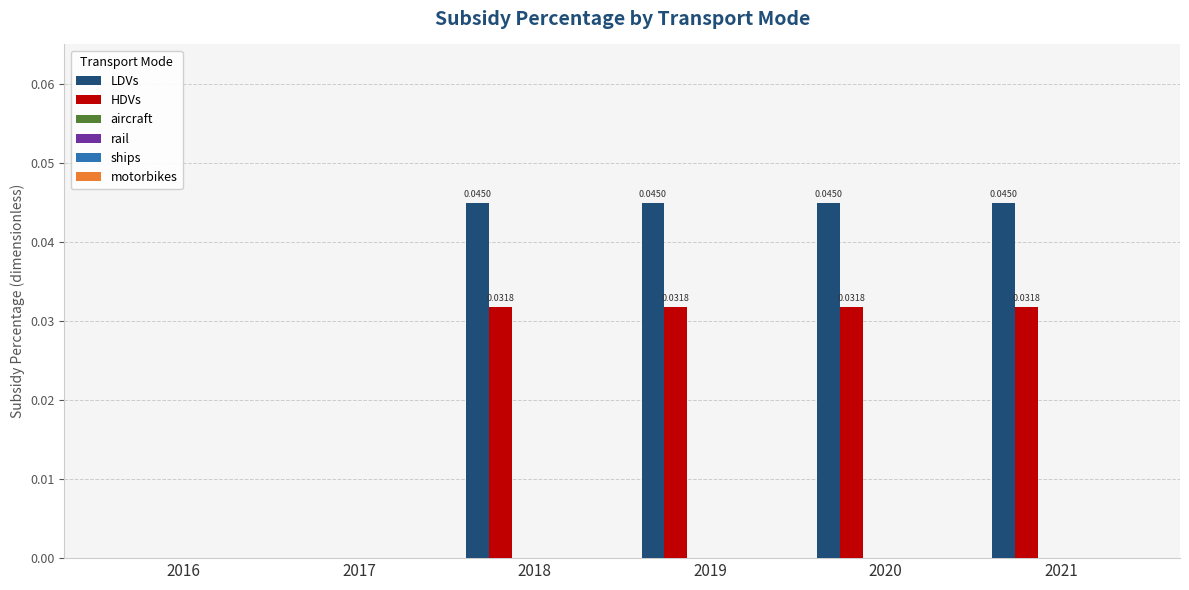

Which series has the largest total across all categories?

LDVs